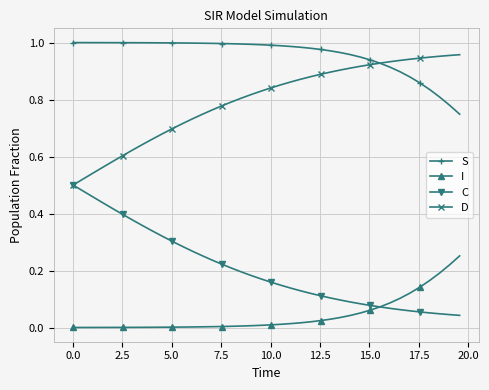

What is the sum of all D values?

31.8